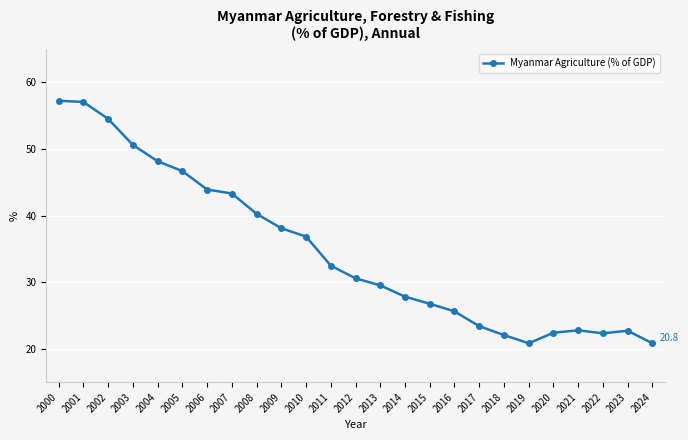

Is this an area chart (filled region under the line)?

No